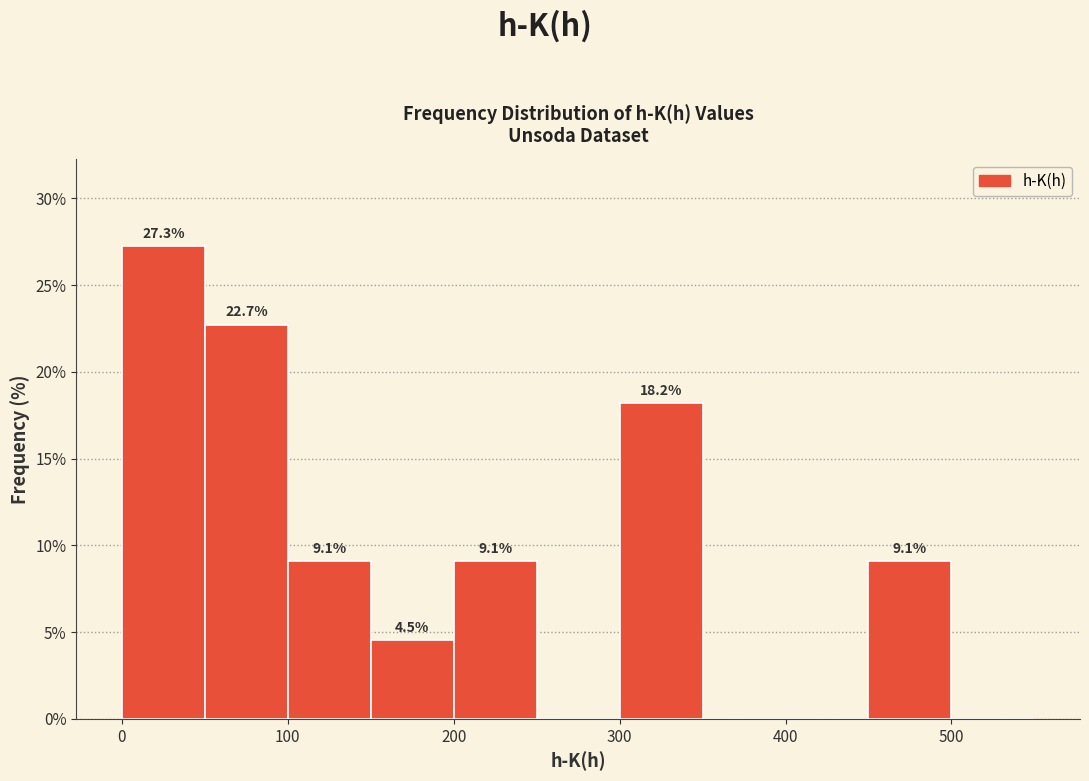

Which range on the x-axis has the tallest bar?

0 to 50